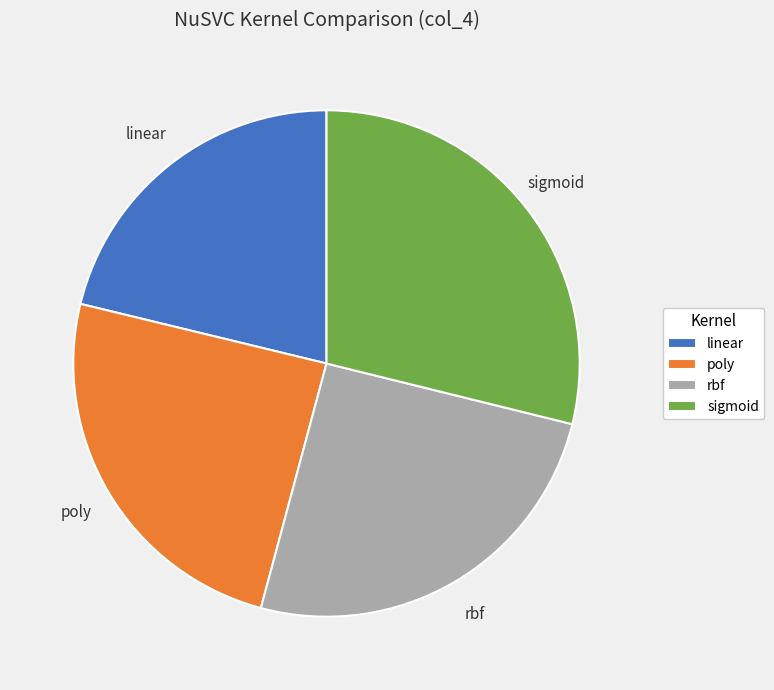

Rank the categories by value from lowest to highest.

linear, poly, rbf, sigmoid